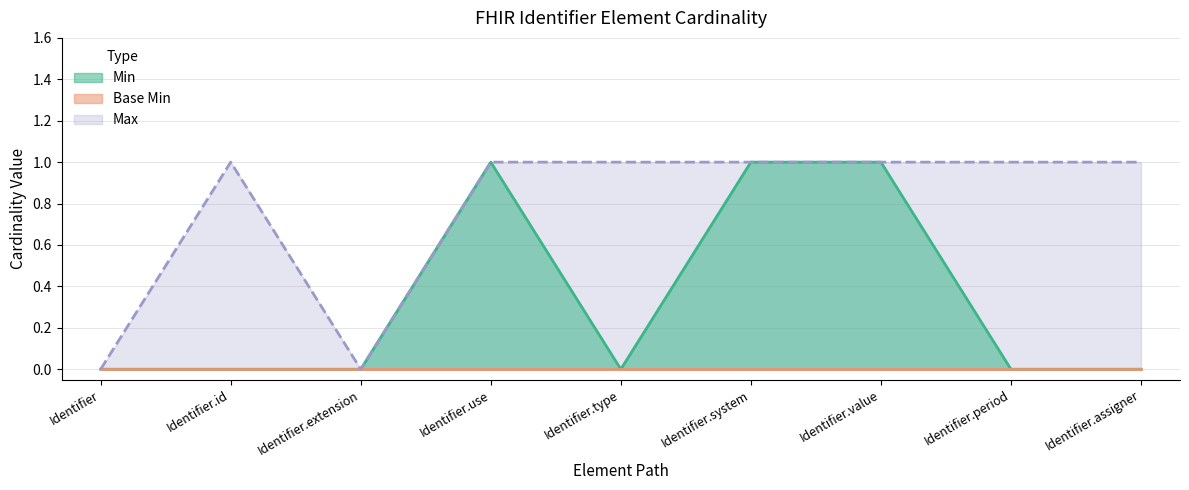

Reading left to right, extract all data points from this chart.

0	0	0	1	0	1	1	0	0